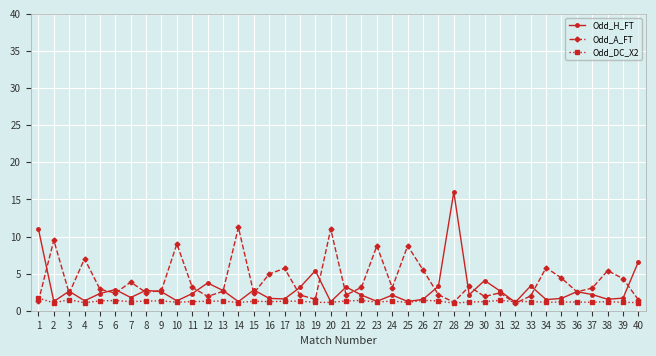

Which series has the largest total across all categories?

Odd_A_FT